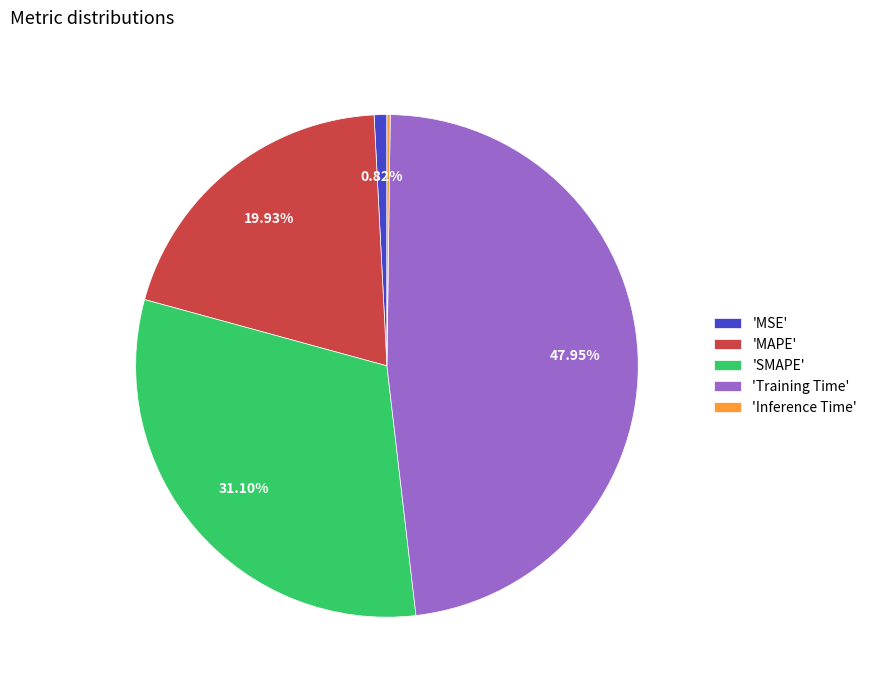

Is there a majority slice in this chart?

No